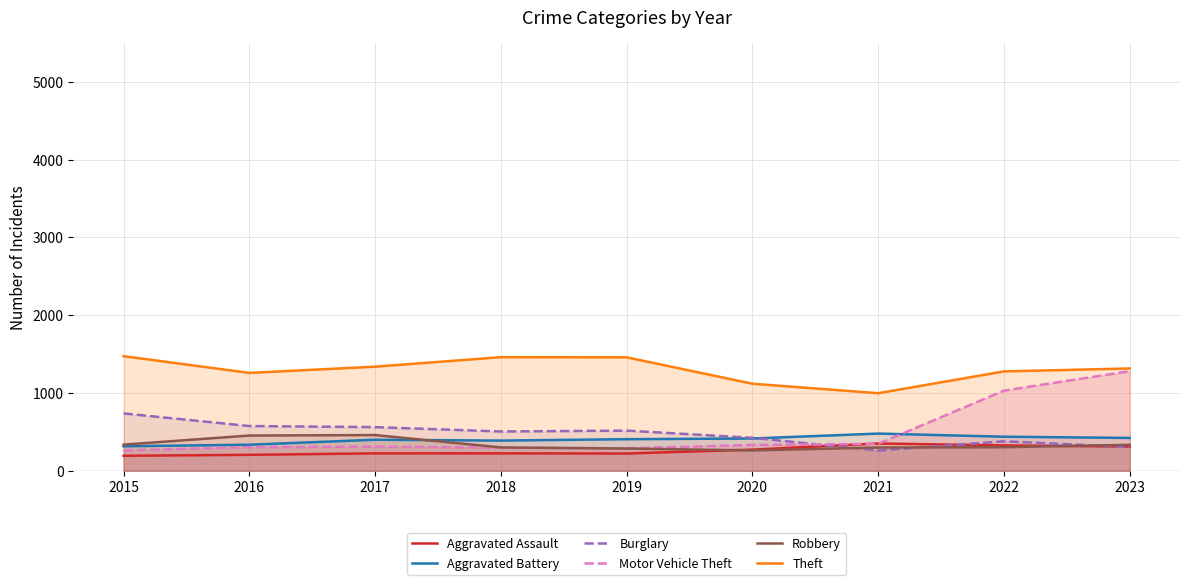

What is the minimum value for Theft?

998